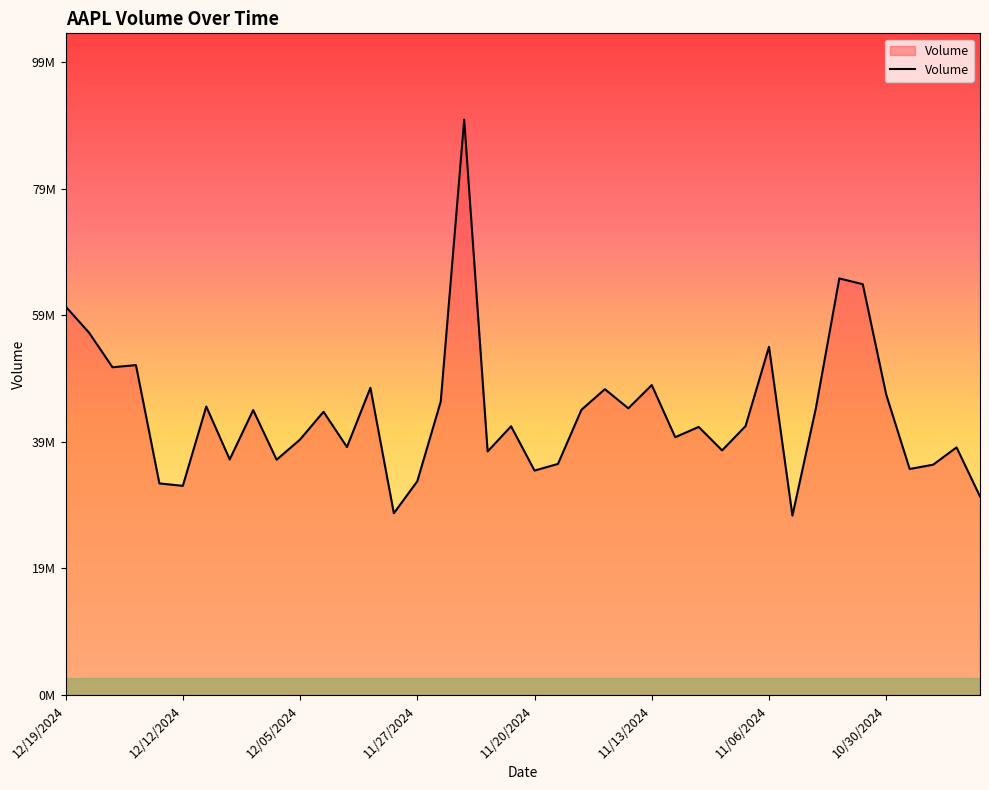

Is this an area chart (filled region under the line)?

Yes